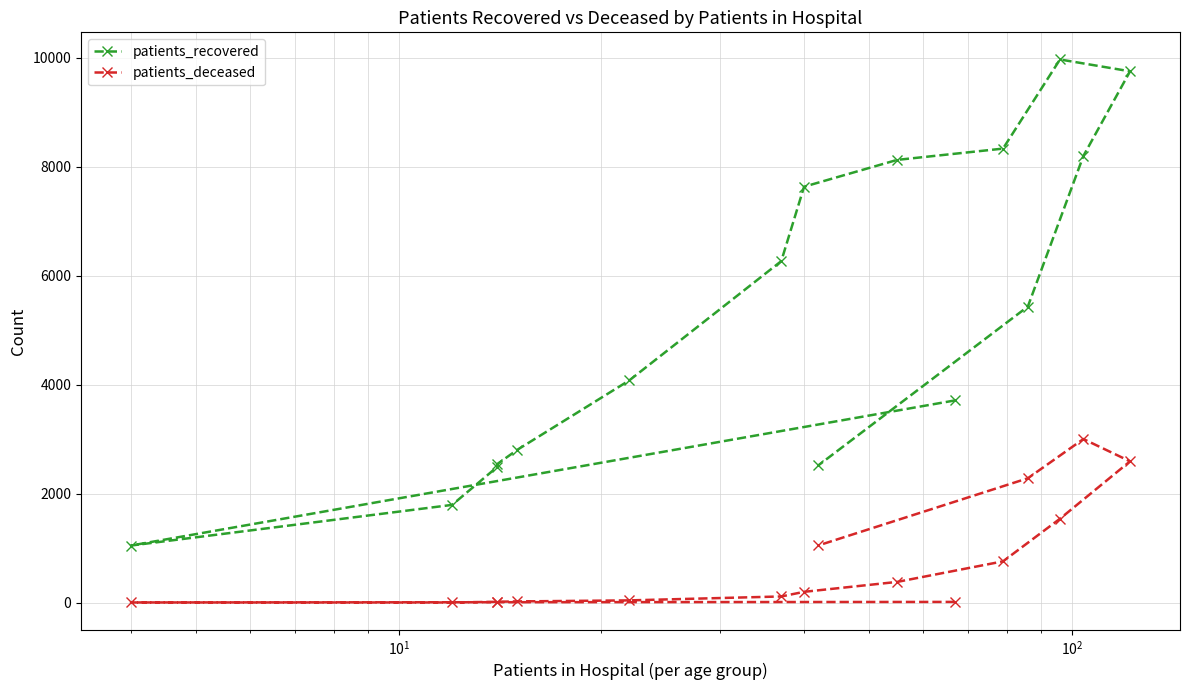

How many categories are shown in the chart?

16